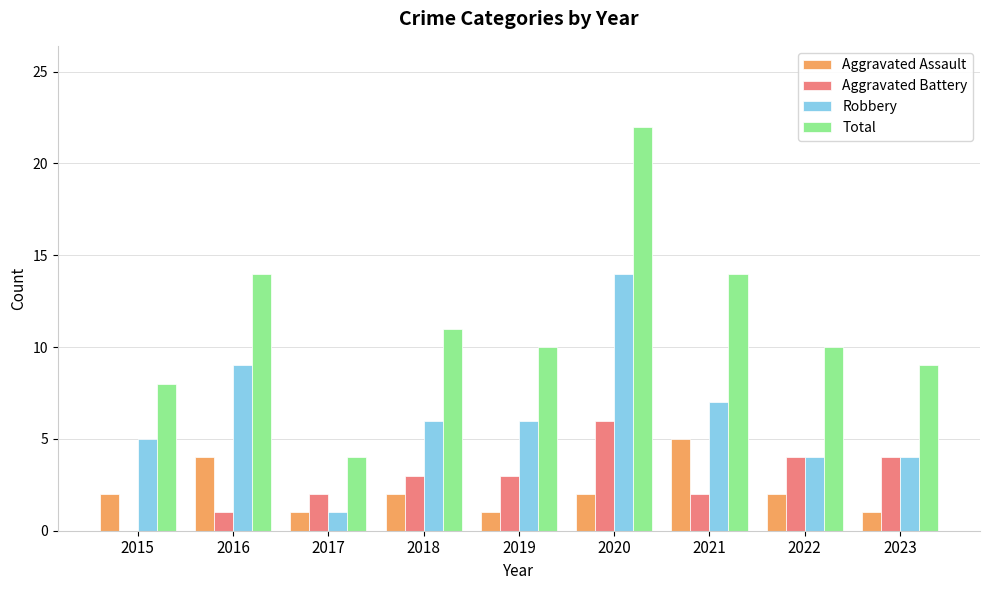

Reading left to right, transcribe all the data shown in this chart.

Aggravated Assault: 2015=2	2016=4	2017=1	2018=2	2019=1	2020=2	2021=5	2022=2	2023=1
Aggravated Battery: 2015=0	2016=1	2017=2	2018=3	2019=3	2020=6	2021=2	2022=4	2023=4
Robbery: 2015=5	2016=9	2017=1	2018=6	2019=6	2020=14	2021=7	2022=4	2023=4
Total: 2015=8	2016=14	2017=4	2018=11	2019=10	2020=22	2021=14	2022=10	2023=9